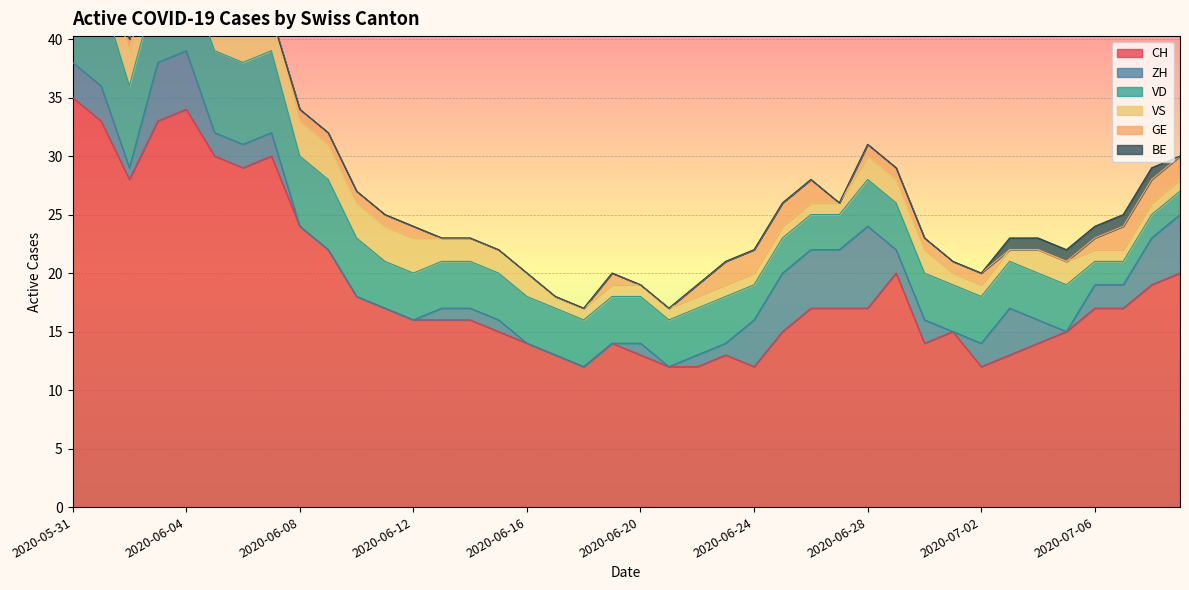

The value of VD at 2020-06-13 is 2. True or false?

False